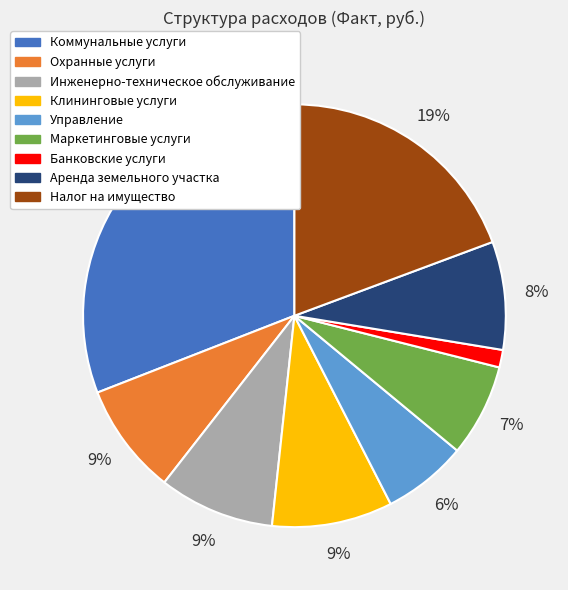

What is the largest slice in the pie chart?

Коммунальные услуги